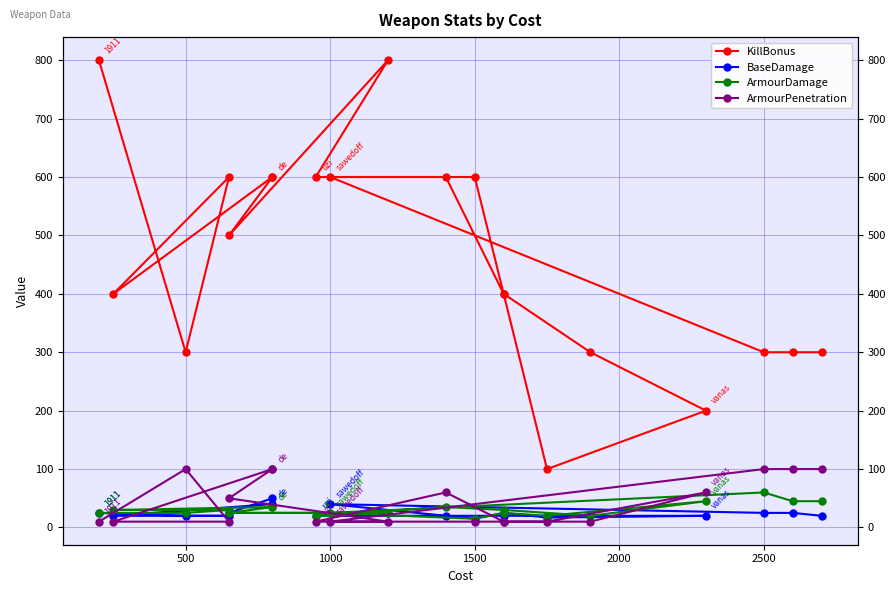

What position from the left is 7?

8